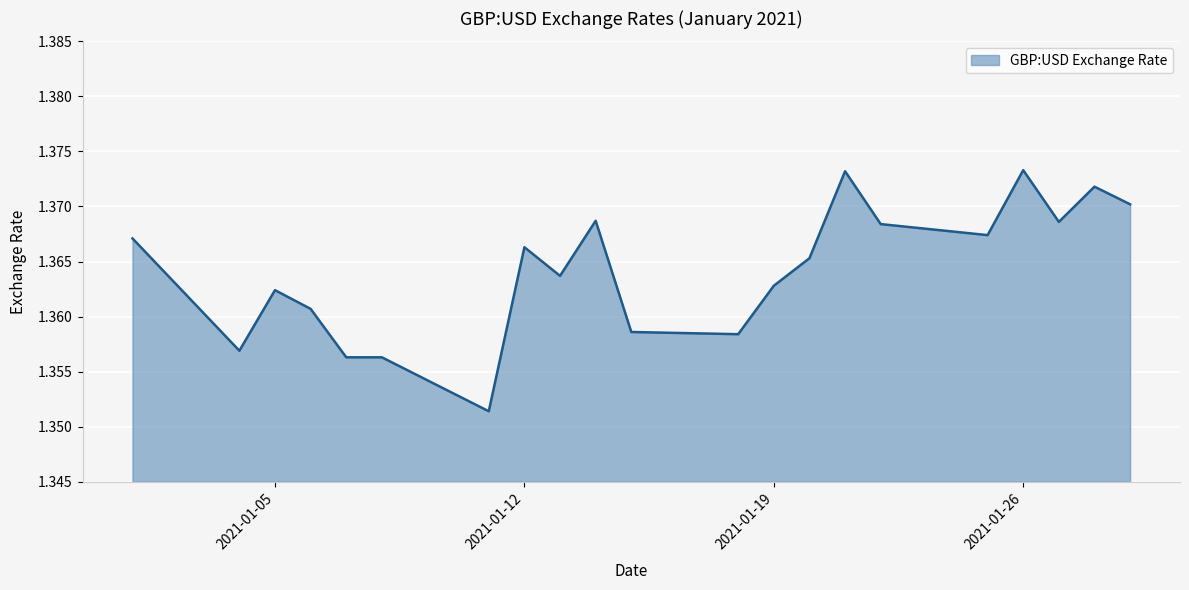

Is this an area chart (filled region under the line)?

Yes